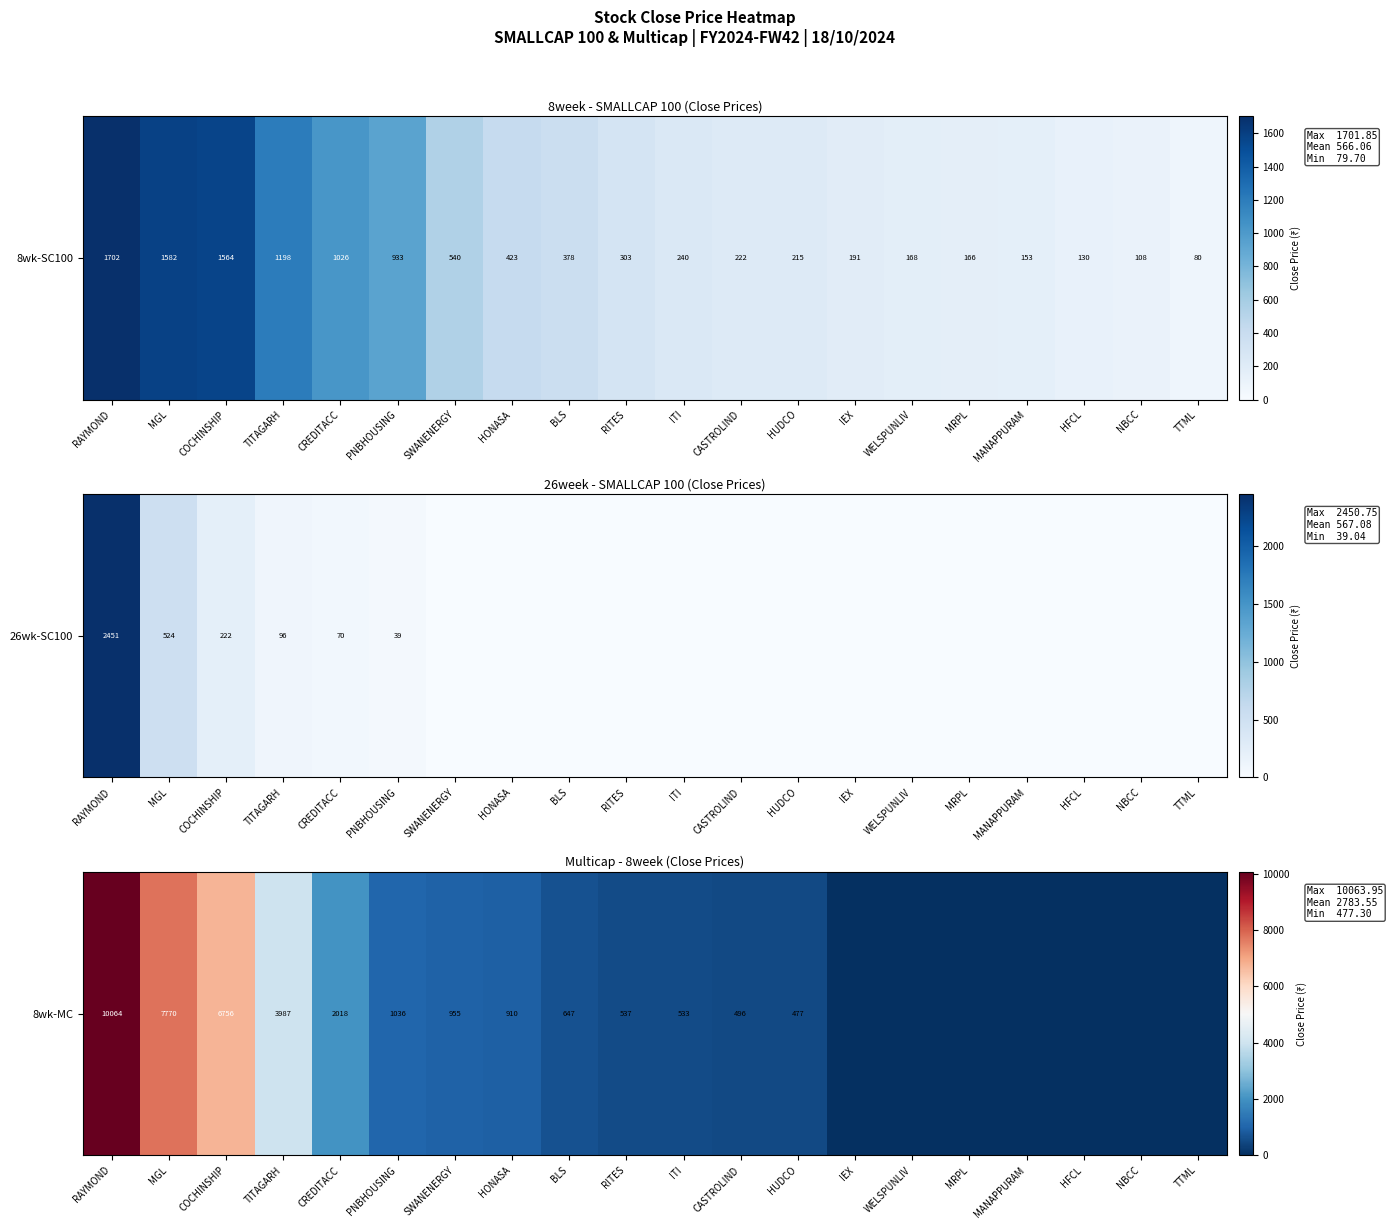

Rank the categories by value from highest to lowest.

RAYMOND, MGL, COCHINSHIP, TITAGARH, CREDITACC, PNBHOUSING, SWANENERGY, HONASA, BLS, RITES, ITI, CASTROLIND, HUDCO, IEX, WELSPUNLIV, MRPL, MANAPPURAM, HFCL, NBCC, TTML